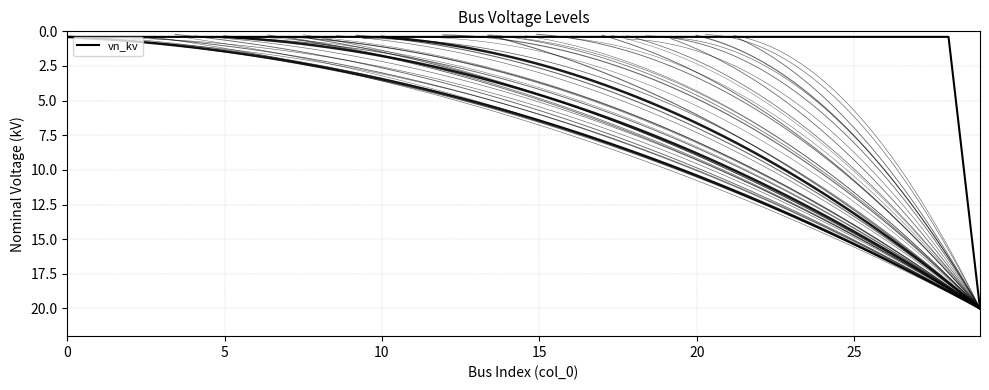

The value at 1 is 0.2. True or false?

False